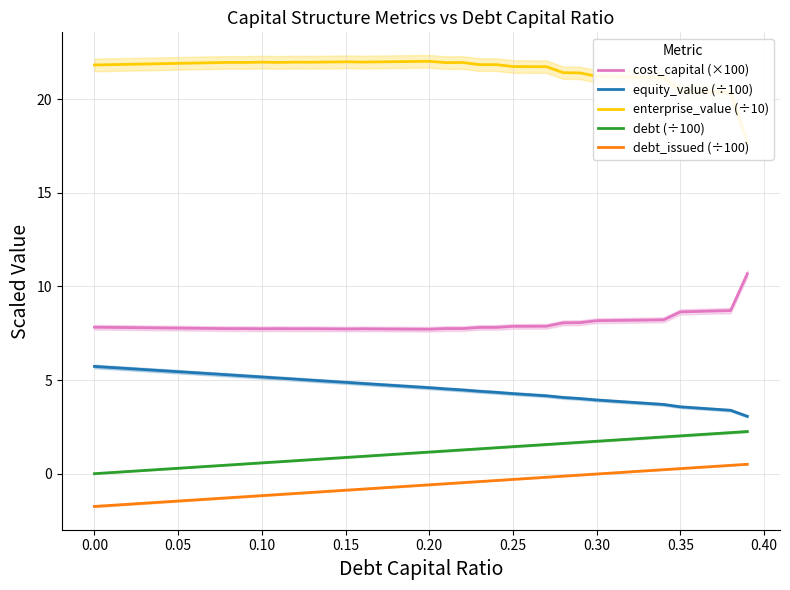

Reading left to right, list all the values displayed in this chart.

cost_capital (×100): 7.8	7.8	7.8	7.8	7.8	7.8	7.8	7.8	7.7	7.7	7.7	7.7	7.7	7.7	7.7	7.7	7.7	7.7	7.7	7.7	7.7	7.7	7.7	7.8	7.8	7.9	7.9	7.9	8.1	8.1	8.2	8.2	8.2	8.2	8.2	8.6	8.7	8.7	8.7	10.7
equity_value (÷100): 5.7	5.7	5.6	5.6	5.5	5.4	5.4	5.3	5.3	5.2	5.2	5.1	5.0	5.0	4.9	4.9	4.8	4.8	4.7	4.6	4.6	4.5	4.5	4.4	4.3	4.3	4.2	4.2	4.1	4.0	3.9	3.9	3.8	3.8	3.7	3.6	3.5	3.4	3.4	3.1
enterprise_value (÷10): 21.8	21.8	21.9	21.9	21.9	21.9	21.9	21.9	22.0	22.0	22.0	22.0	22.0	22.0	22.0	22.0	22.0	22.0	22.0	22.0	22.0	21.9	22.0	21.8	21.8	21.7	21.7	21.7	21.4	21.4	21.2	21.2	21.2	21.2	21.1	20.4	20.4	20.4	20.3	17.7
debt (÷100): 0.0	0.1	0.1	0.2	0.2	0.3	0.3	0.4	0.5	0.5	0.6	0.6	0.7	0.8	0.8	0.9	0.9	1.0	1.0	1.1	1.2	1.2	1.3	1.3	1.4	1.4	1.5	1.6	1.6	1.7	1.7	1.8	1.8	1.9	2.0	2.0	2.1	2.1	2.2	2.3
debt_issued (÷100): -1.7	-1.7	-1.6	-1.6	-1.5	-1.5	-1.4	-1.3	-1.3	-1.2	-1.2	-1.1	-1.1	-1.0	-0.9	-0.9	-0.8	-0.8	-0.7	-0.7	-0.6	-0.5	-0.5	-0.4	-0.4	-0.3	-0.2	-0.2	-0.1	-0.1	-0.0	0.0	0.1	0.2	0.2	0.3	0.3	0.4	0.4	0.5